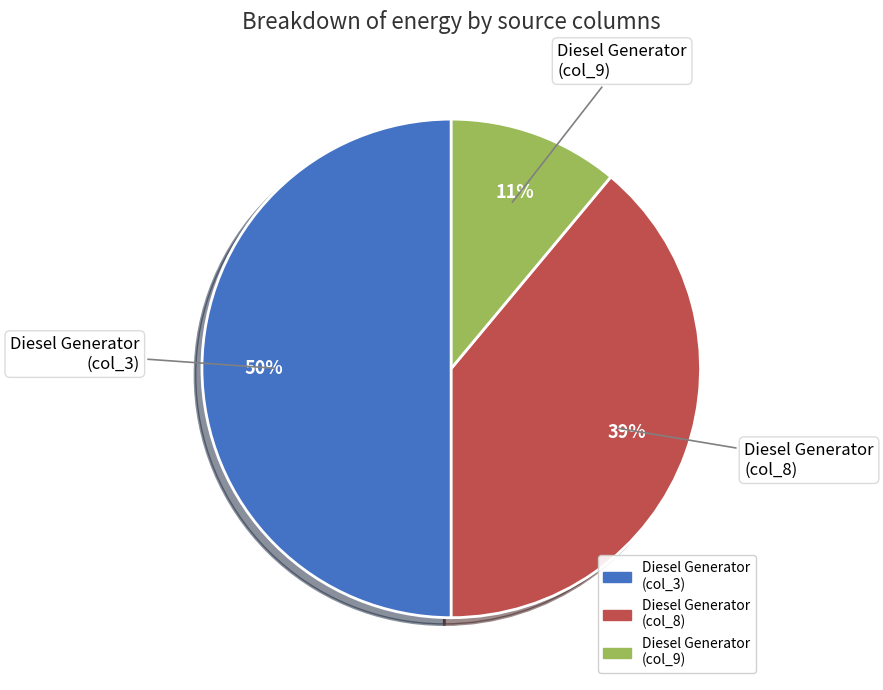

To the nearest percent, what is the average slice percentage?

33%